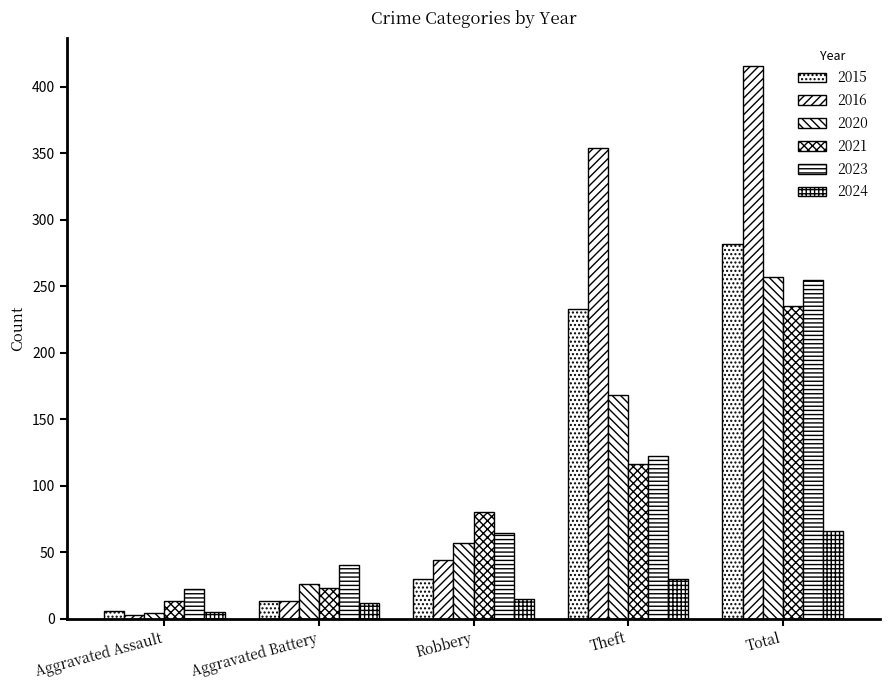

What is the label of the 4th bar from the left?

Theft